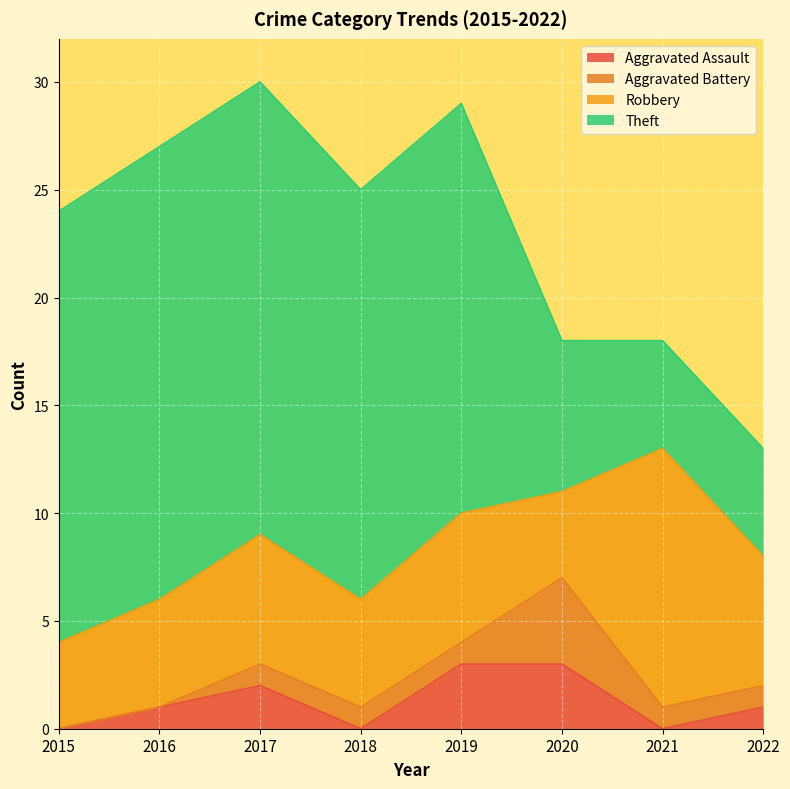

What is the difference between the maximum and minimum values in the Theft series?

16